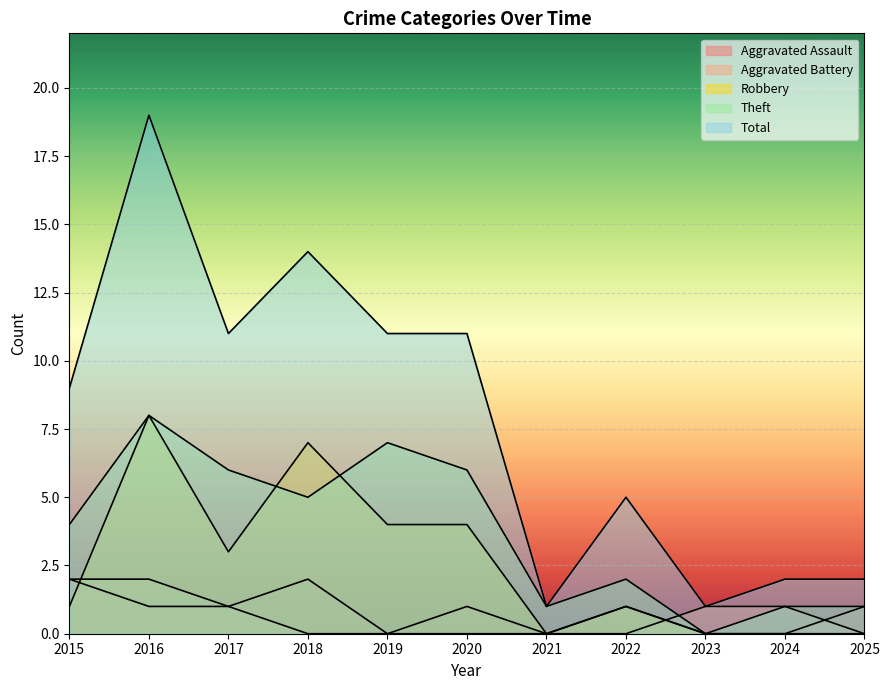

What is the value of the Theft point at the 3rd from the left?

6